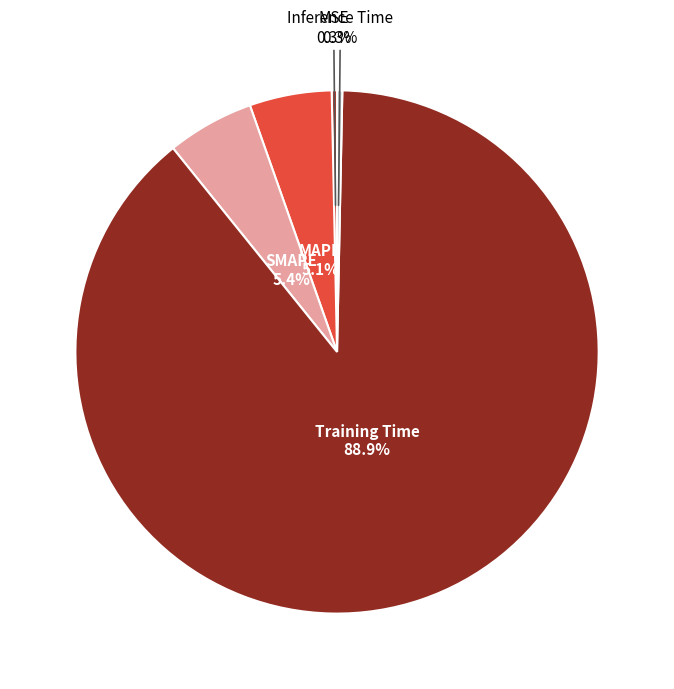

What portion of the pie excludes MAPE?

94.9%